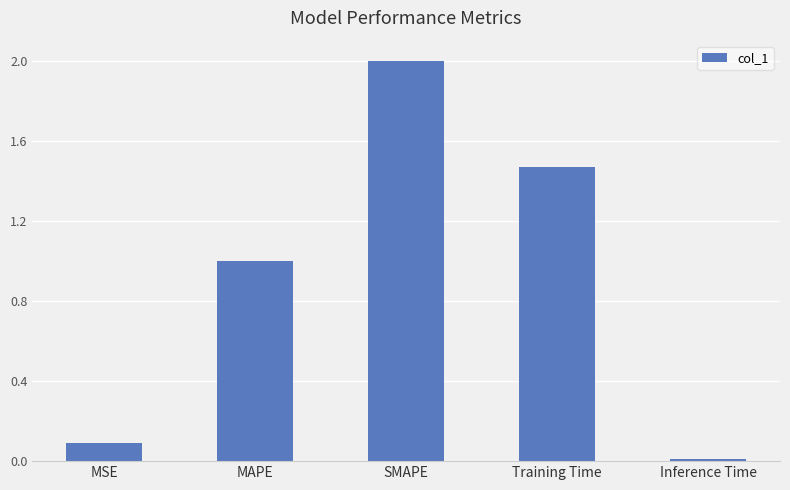

Does the chart contain stacked bars?

No